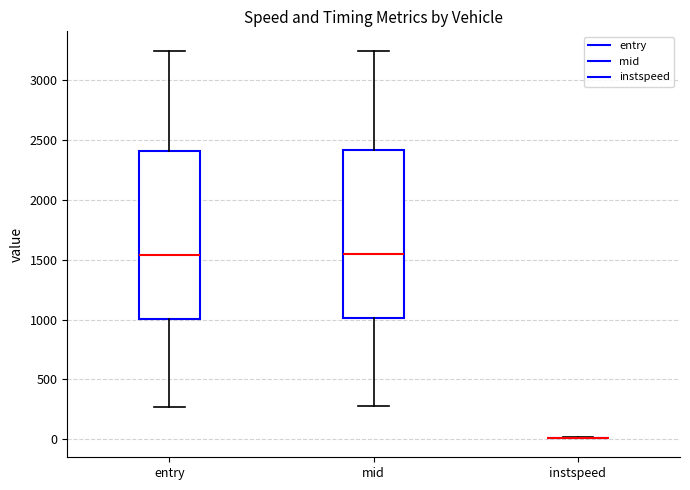

Reading left to right, read every box against the y-axis: the position of its median line, the range the box covers, and the ends of its whiskers. The values are not printed on the chart, so give them approximately, as read against the axis.

entry: median 1550, box 1000 to 2400, whiskers 250 to 3250
mid: median 1550, box 1000 to 2400, whiskers 250 to 3250
instspeed: box collapsed to a line at 0, whiskers 0 to 0